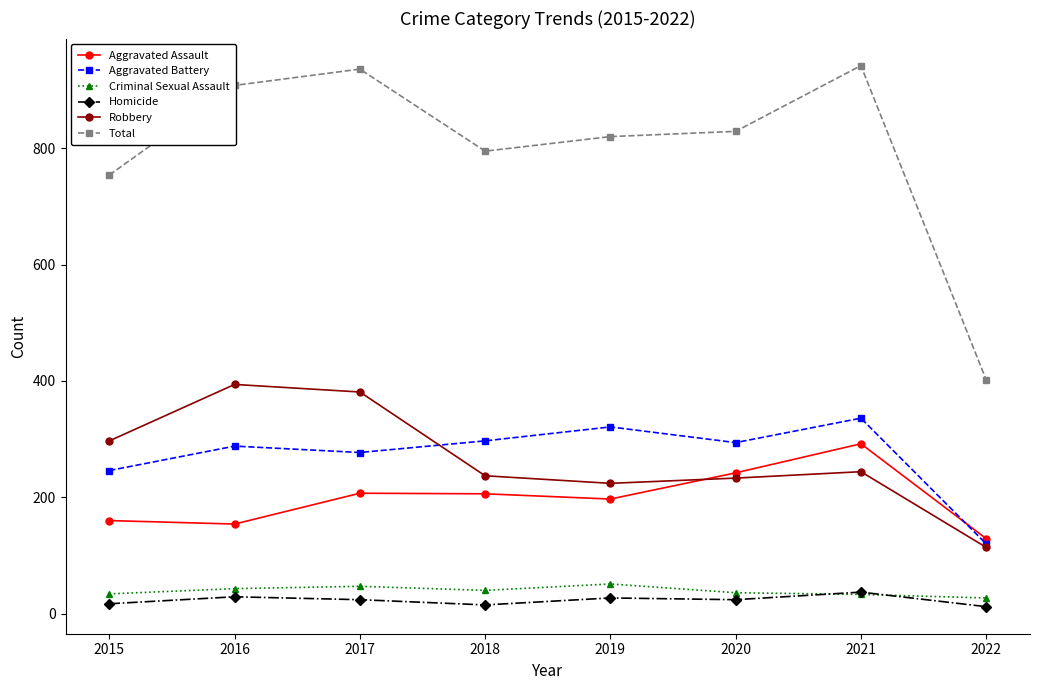

What is the highest value of the Aggravated Assault series?

292